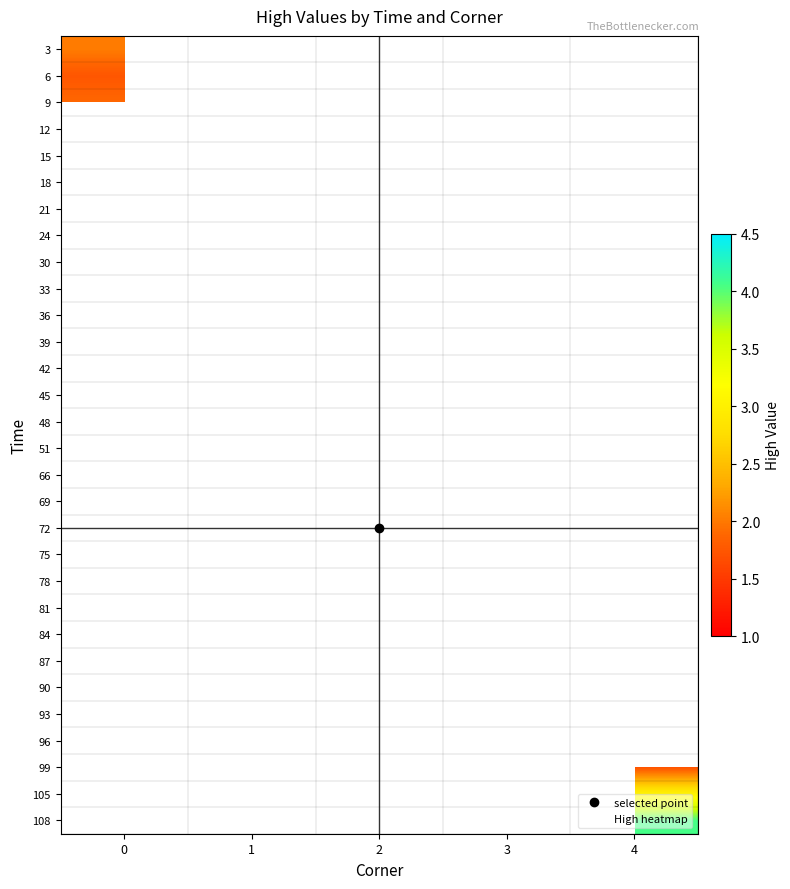

Between 0 and 2, which is larger?

2